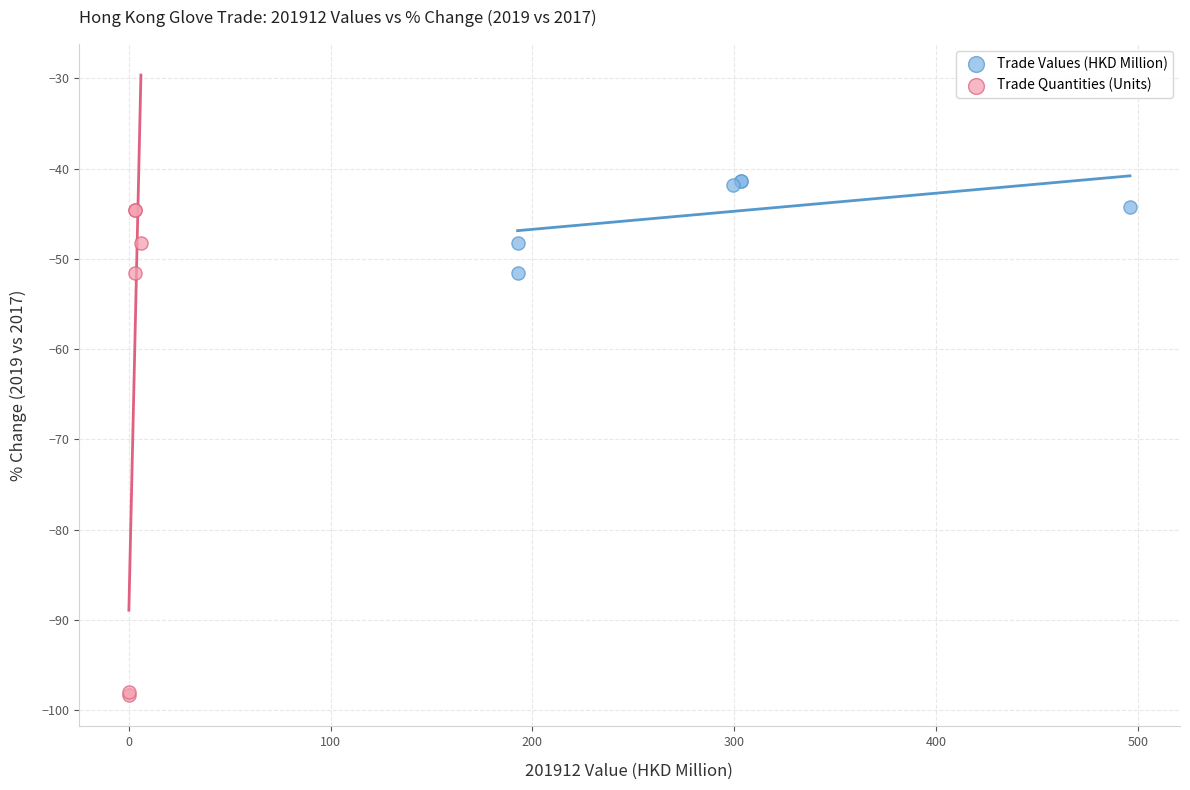

Which series has the widest spread of Y values?

Trade Quantities (Units)